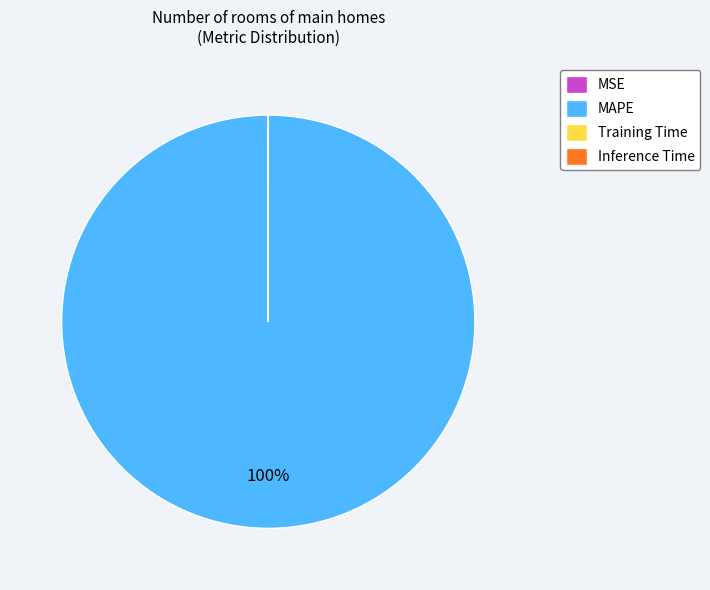

The MAPE slice represents 100% of the pie. True or false?

True